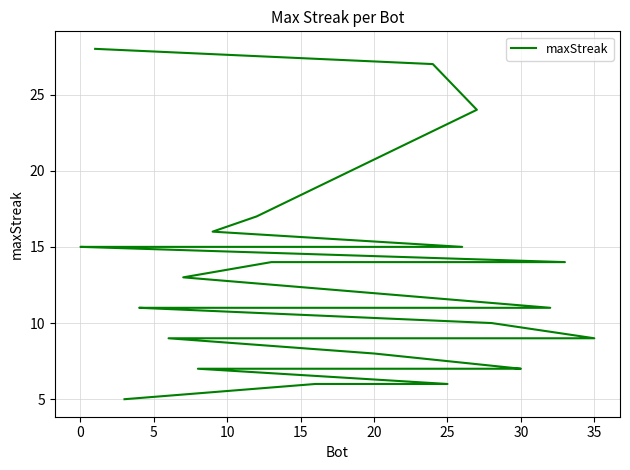

How many values exceed 11?

13